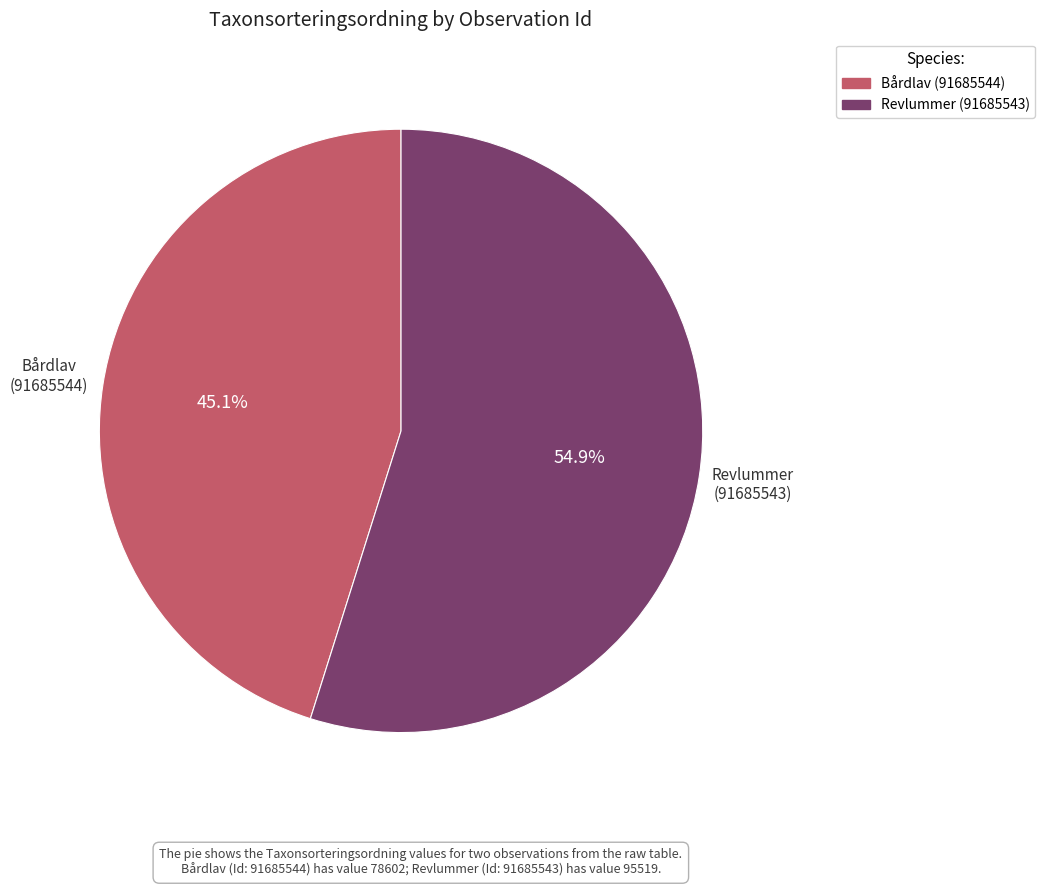

How many slices are in this pie chart?

2